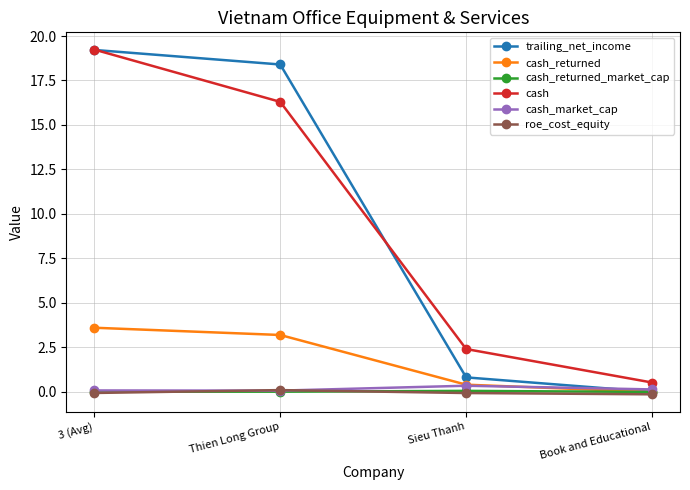

How many series are shown in this chart?

6